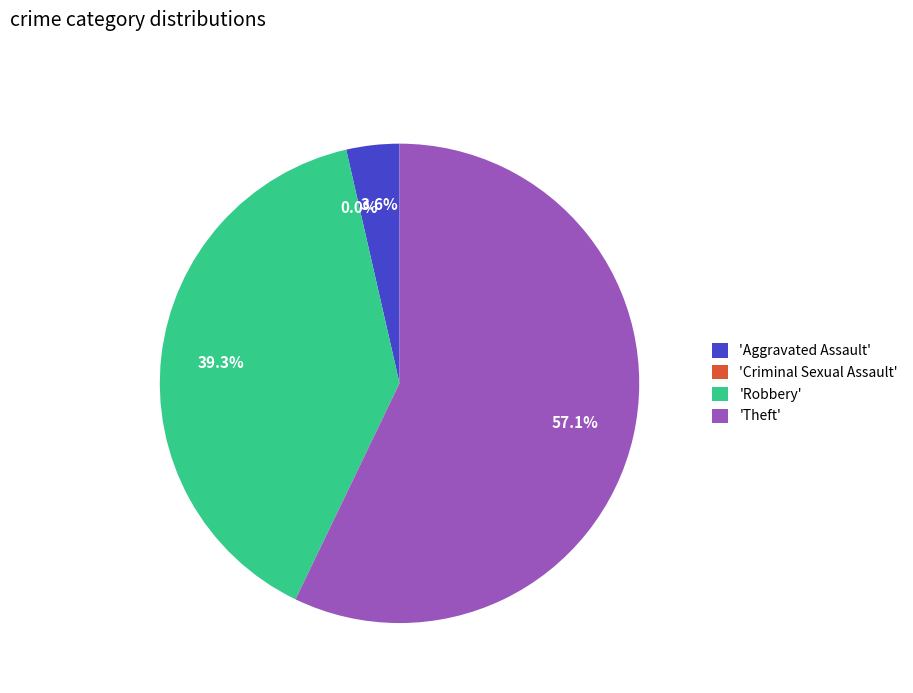

True or false: Robbery accounts for 39% of the total.

True